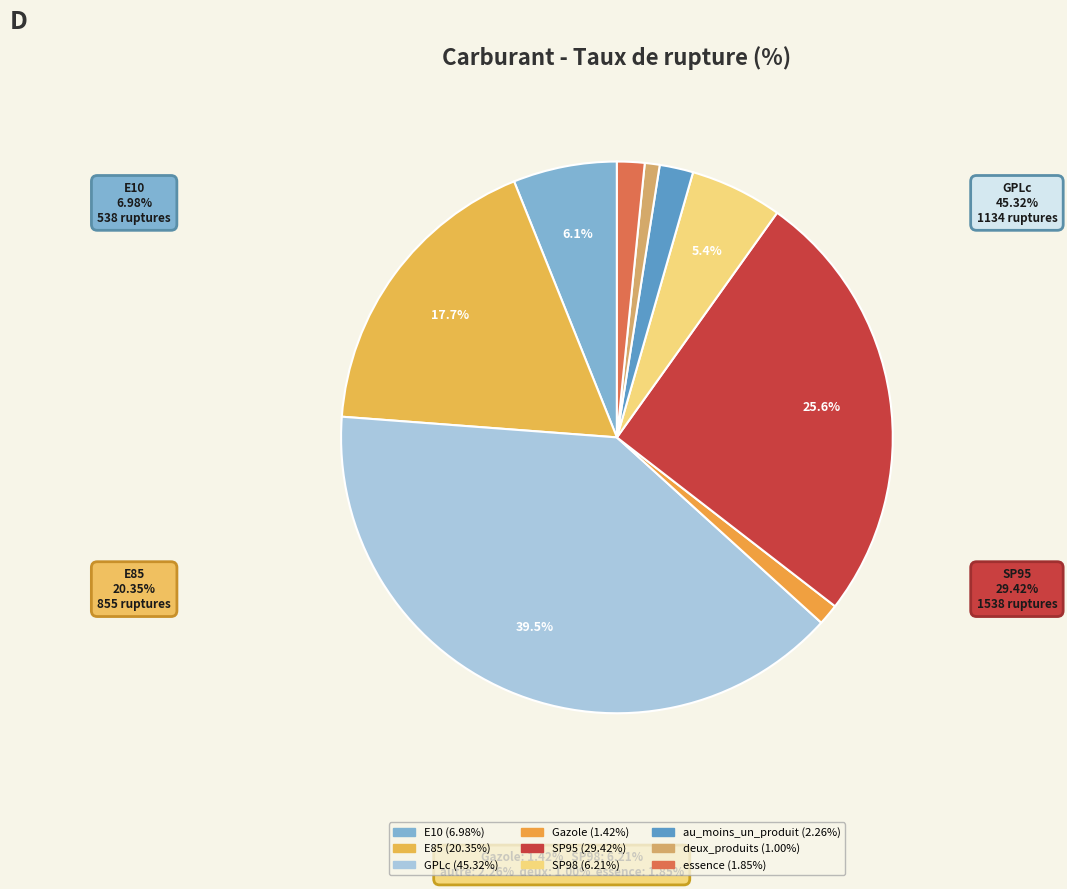

Which slice is the smallest?

deux_produits